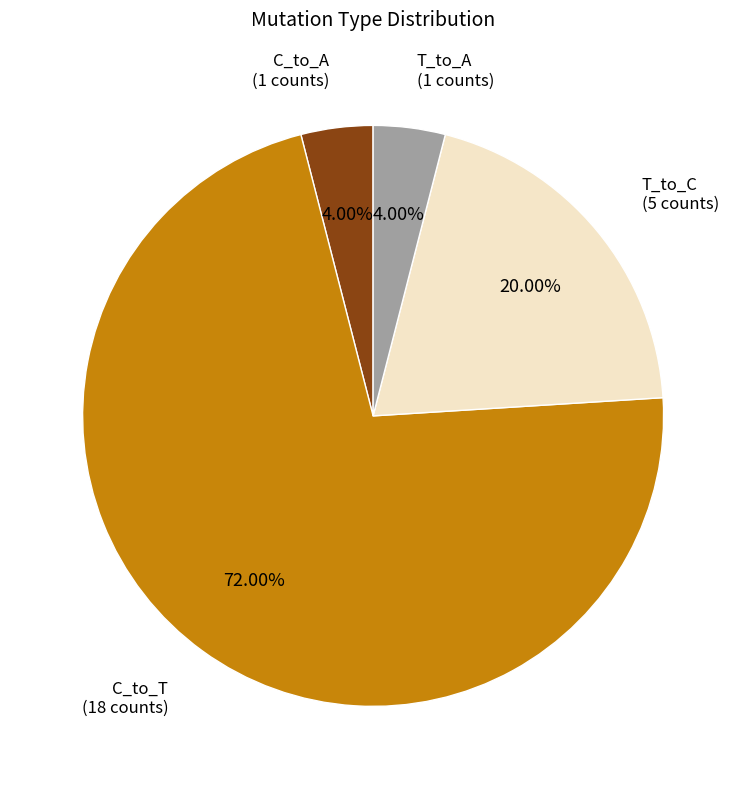

Count the number of slices in the pie.

4